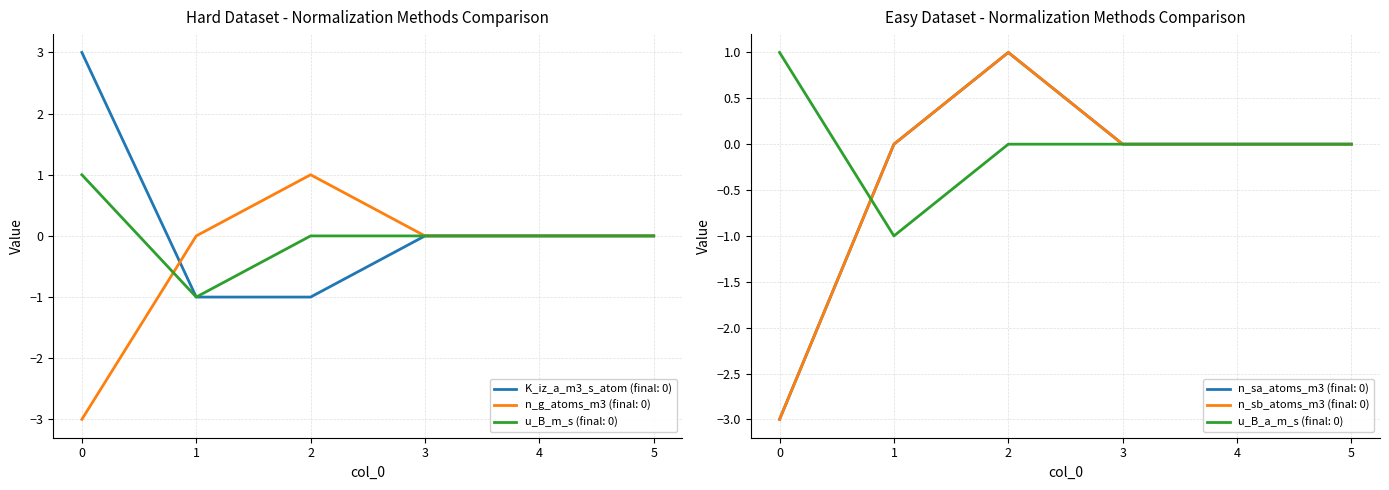

How many intersections are there between u_B_m_s and n_sa_atoms_m3?

1